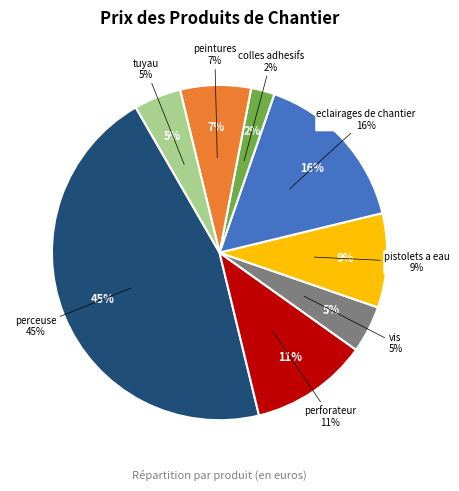

Which has a higher value, peintures or colles adhesifs?

peintures